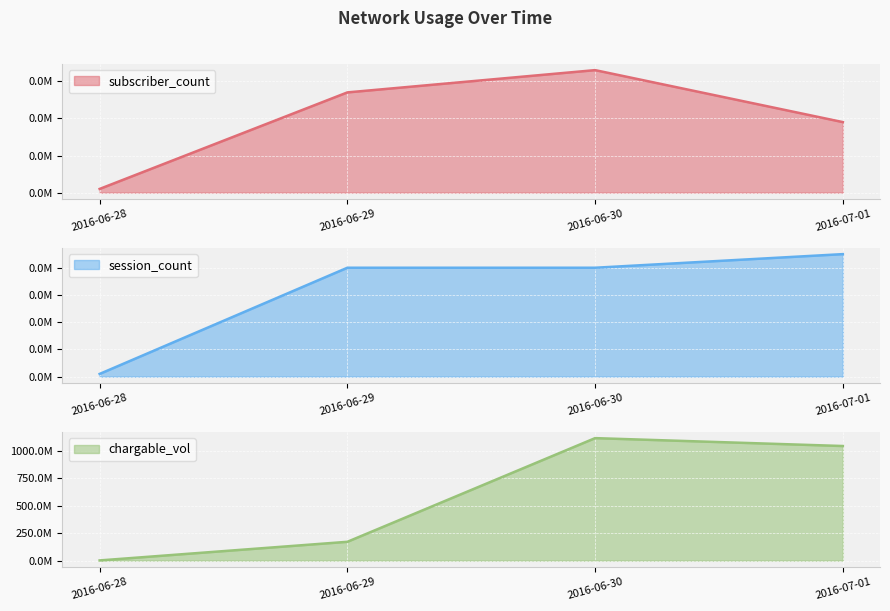

What is the value of the subscriber_count point at the 3rd from the left?

33